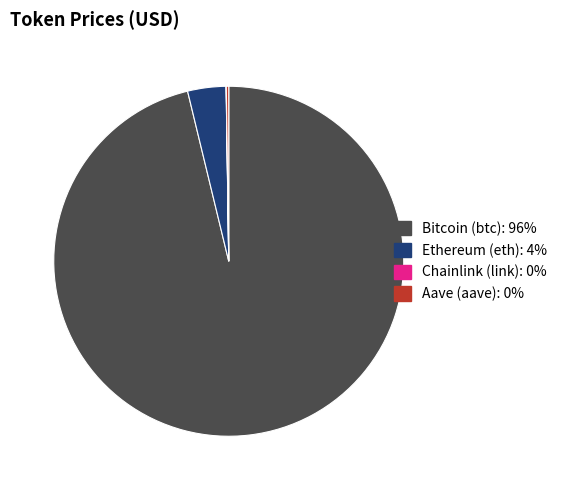

Is it true that Bitcoin (btc): 96% is 96% of the pie?

True